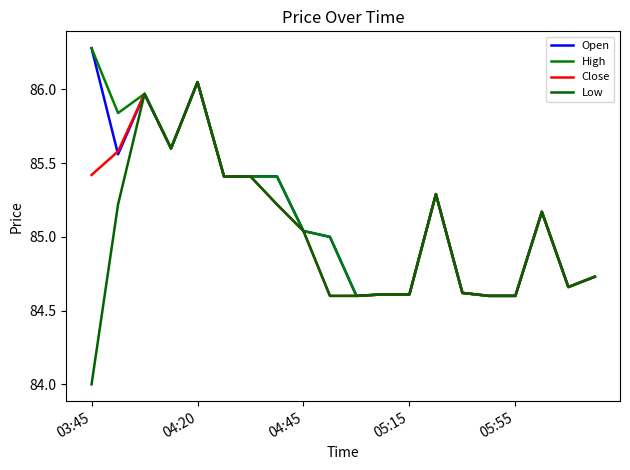

Is this an area chart (filled region under the line)?

No